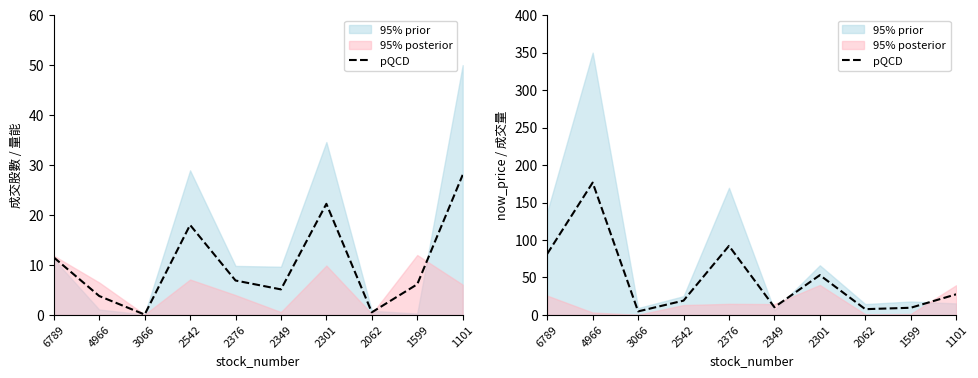

Reading left to right, list all the values displayed in this chart.

6789=81.6	4966=176.6	3066=4.8	2542=19.2	2376=92.2	2349=10.3	2301=53.1	2062=7.8	1599=9.6	1101=27.5